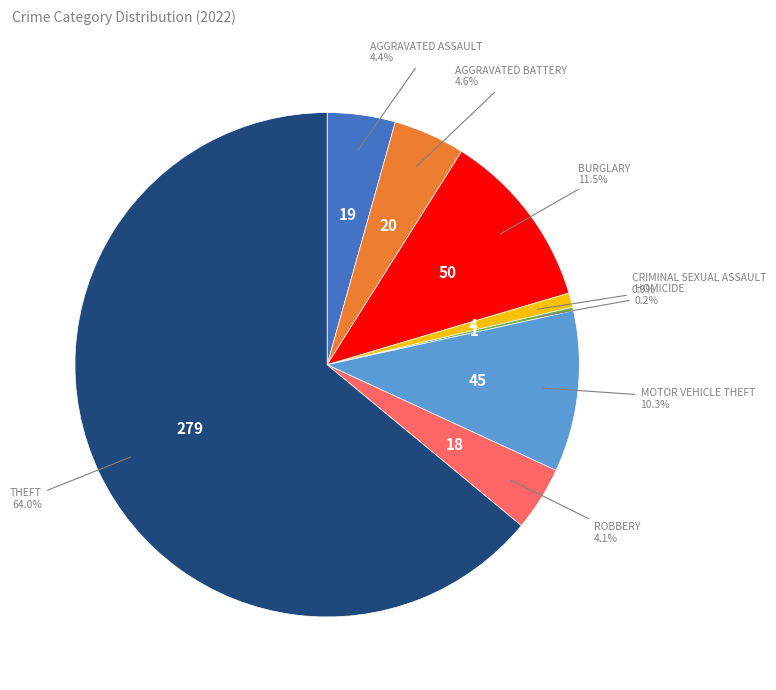

Is there any slice that represents more than half of the pie?

Yes